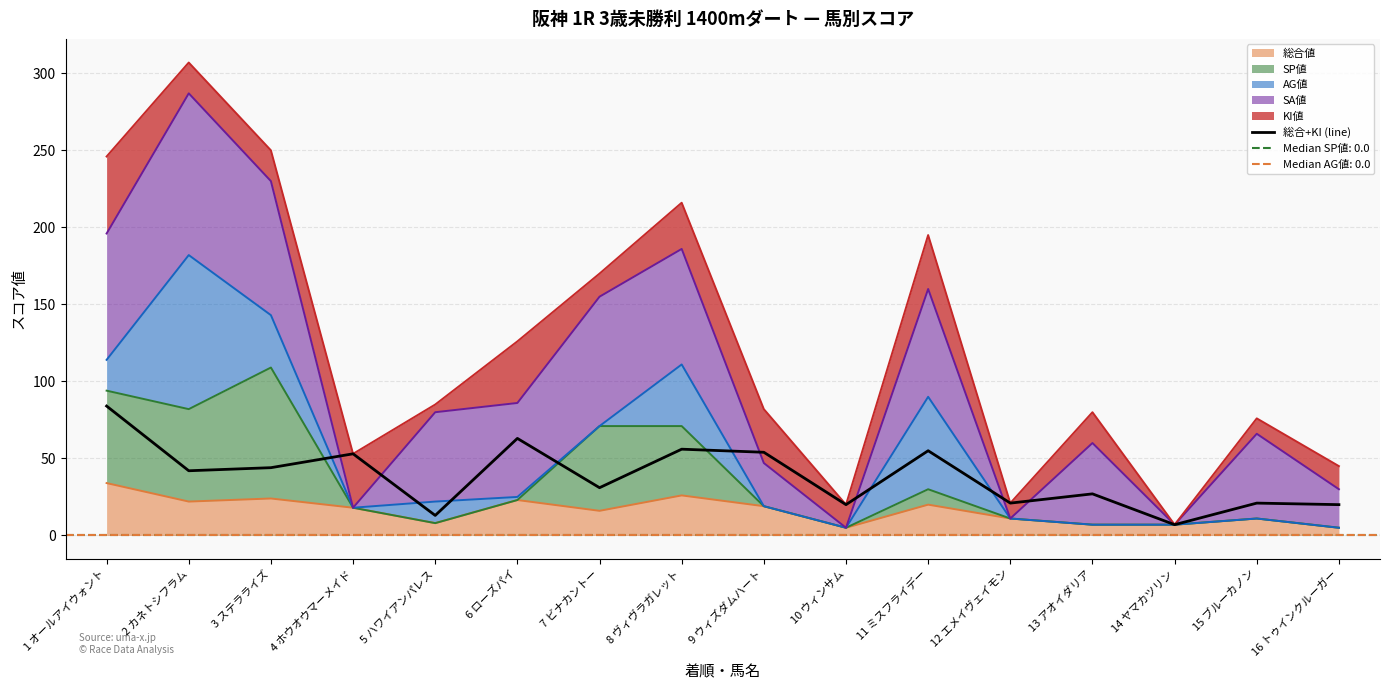

Is it true that the value at 15 ブルーカノン is 31?

False